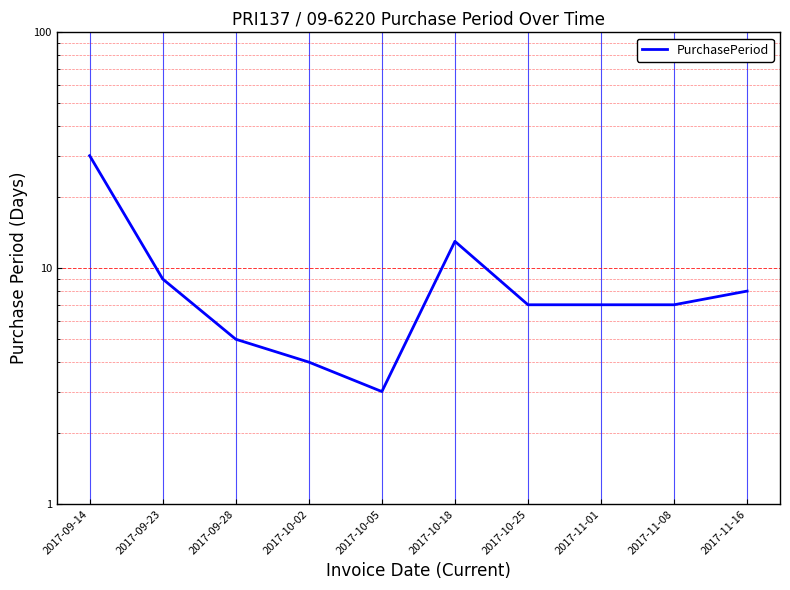

What is the ratio of the value at 2017-11-08 to the value at 2017-10-02?

1.8